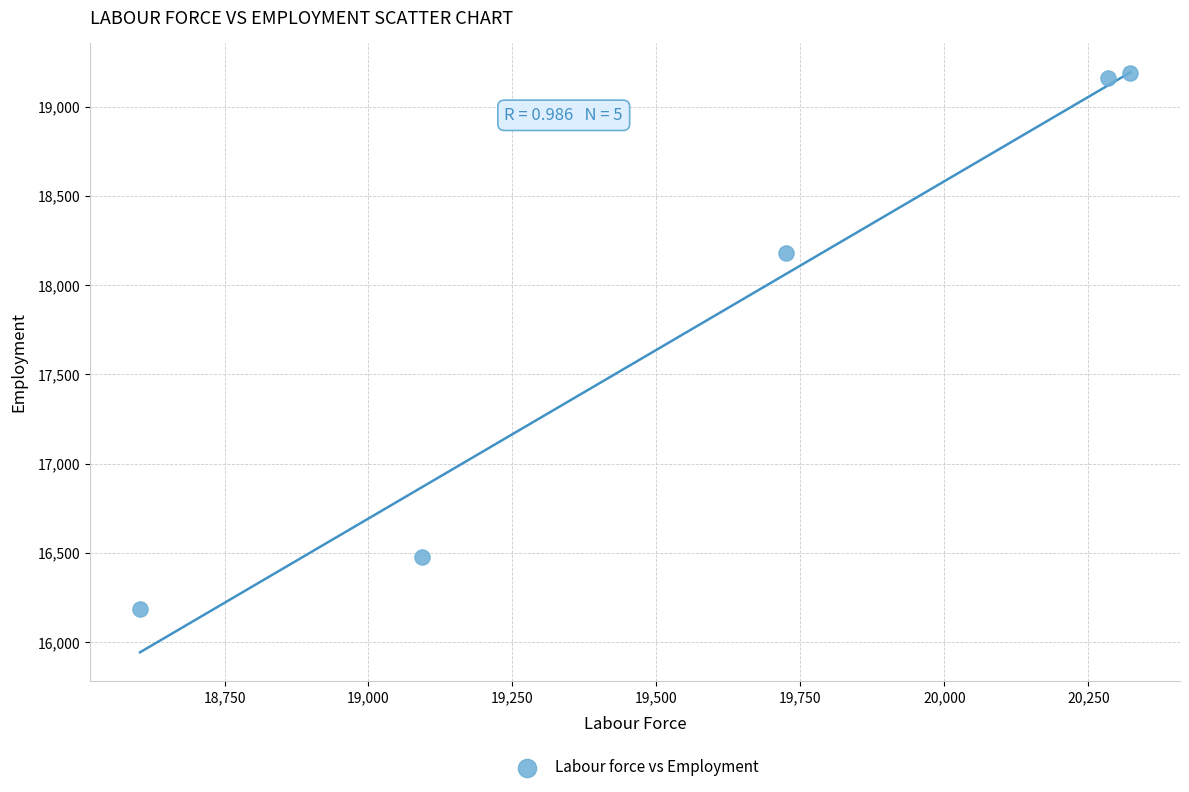

What is the average X value?

19605.9